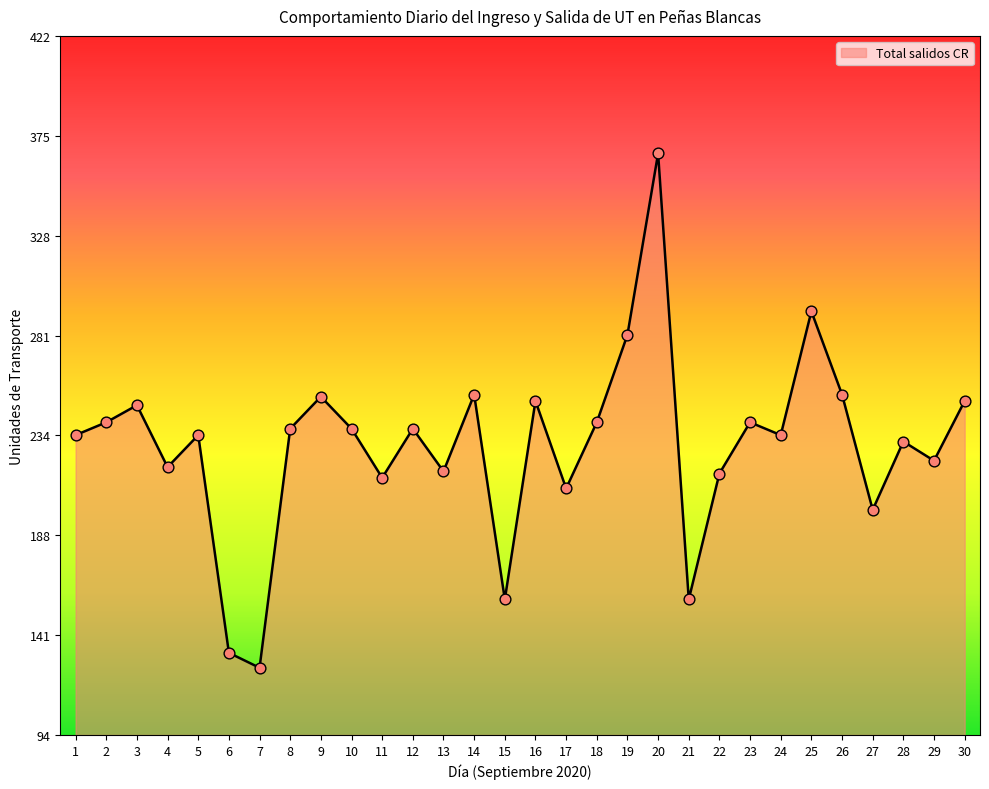

Which has a higher value, 11 or 14?

14